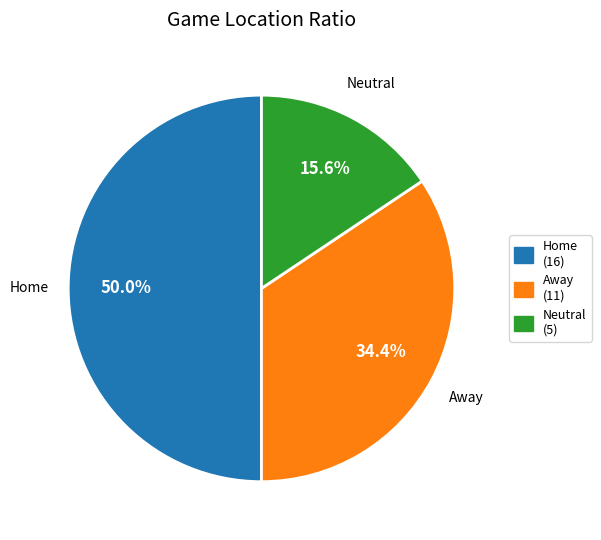

The Neutral slice represents 27% of the pie. True or false?

False